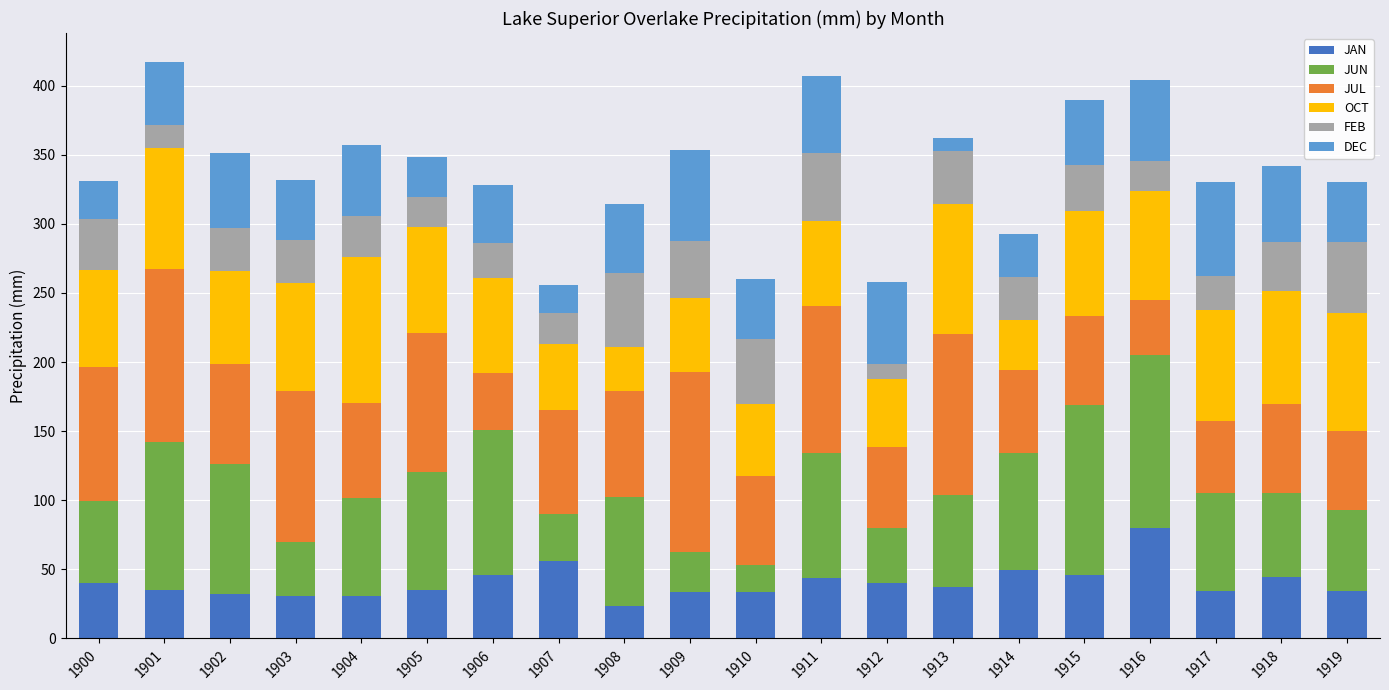

Does the chart contain stacked bars?

Yes